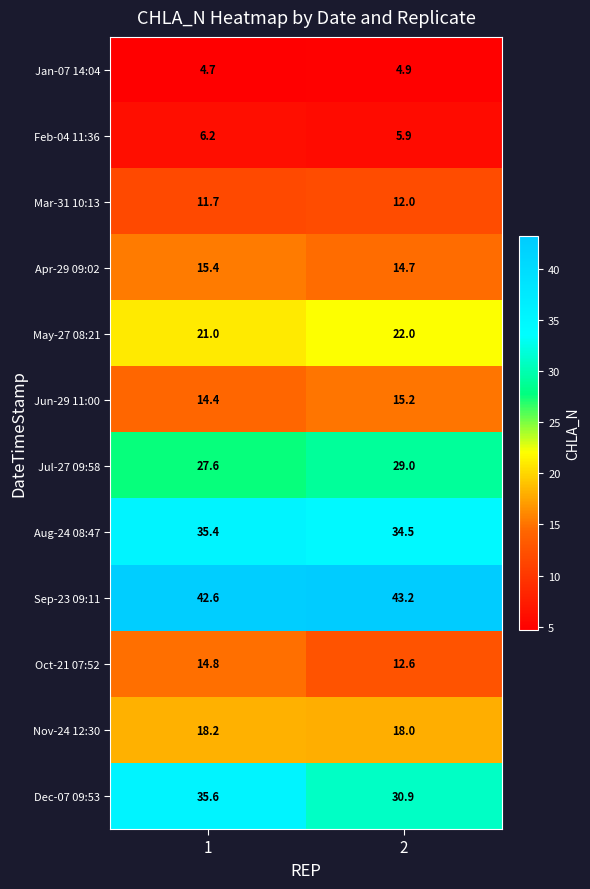

At which category does the chart reach its peak across all series?

2